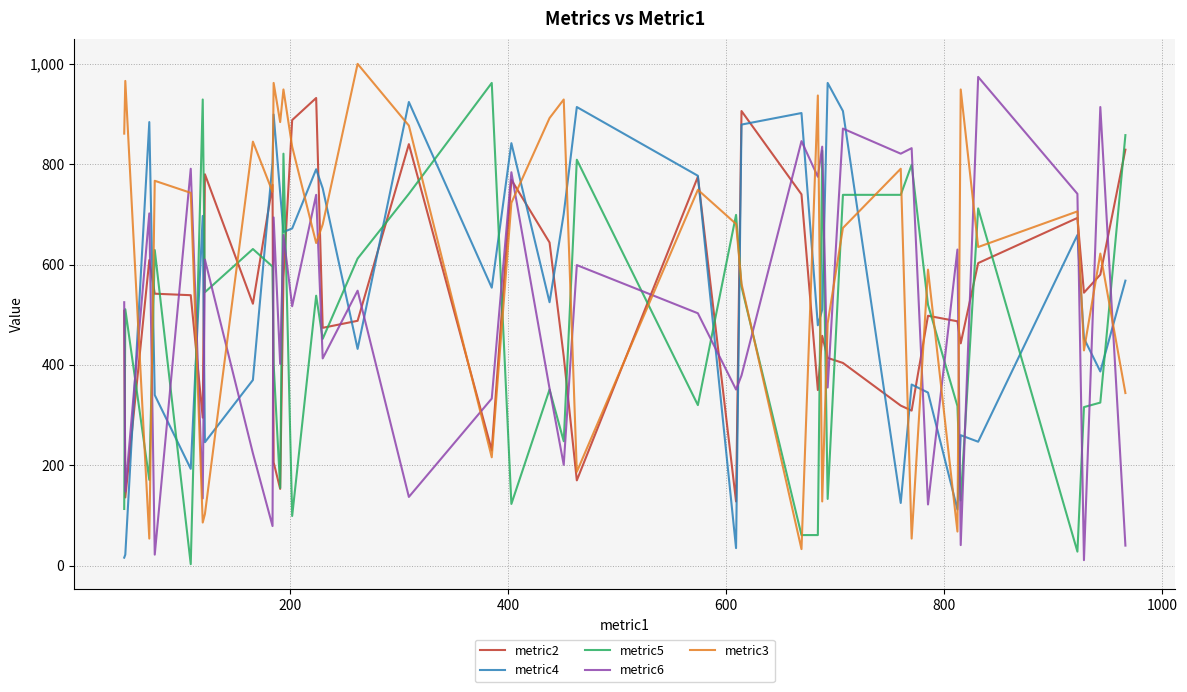

What are all the series names shown in the legend?

metric2, metric4, metric5, metric6, metric3